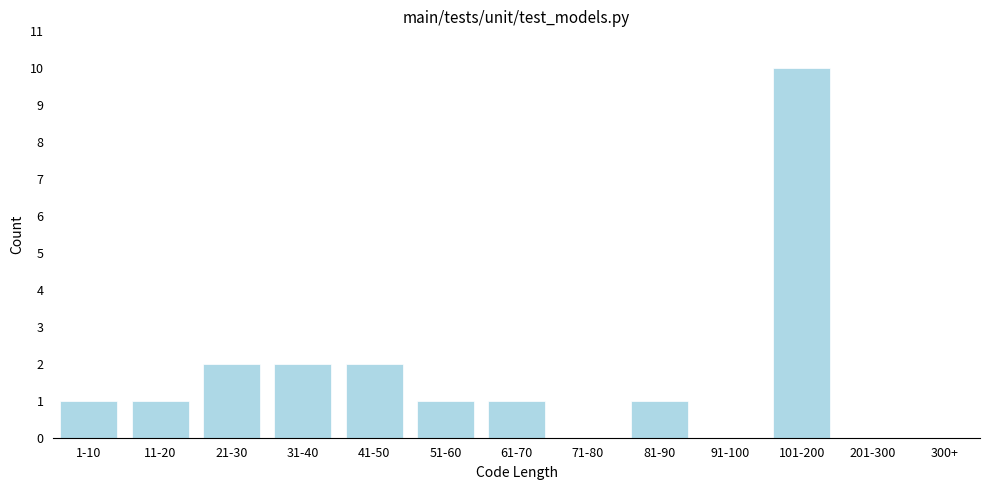

Reading left to right, extract all data points from this chart.

1-10=1	11-20=1	21-30=2	31-40=2	41-50=2	51-60=1	61-70=1	71-80=0	81-90=1	91-100=0	101-200=10	201-300=0	300+=0